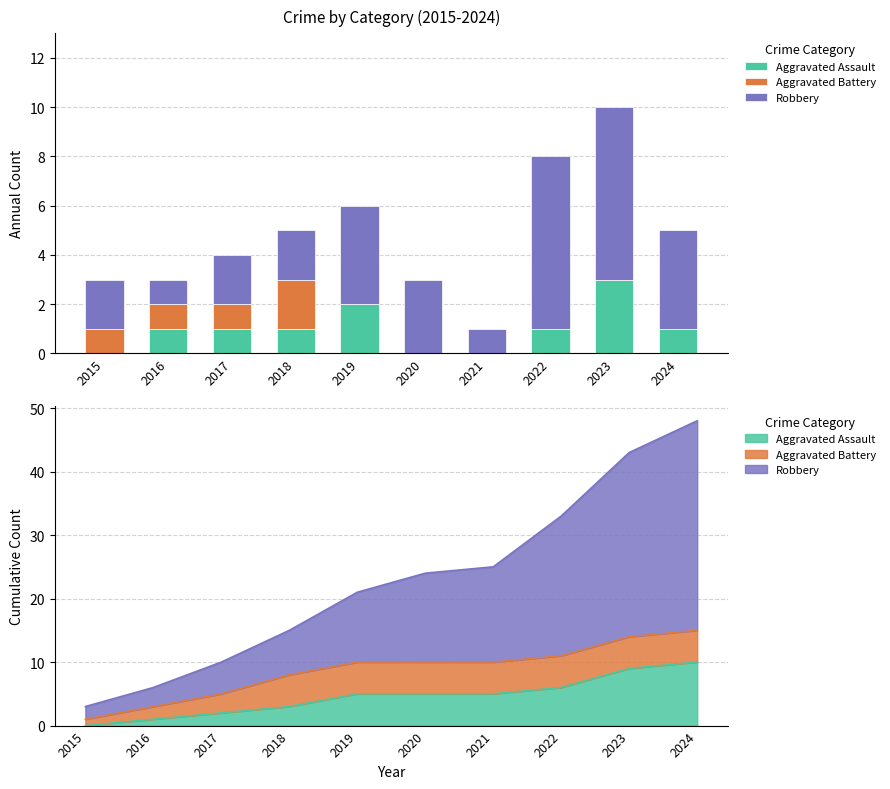

List the labels in order of Aggravated Battery value, largest first.

2018, 2015, 2016, 2017, 2019, 2020, 2021, 2022, 2023, 2024